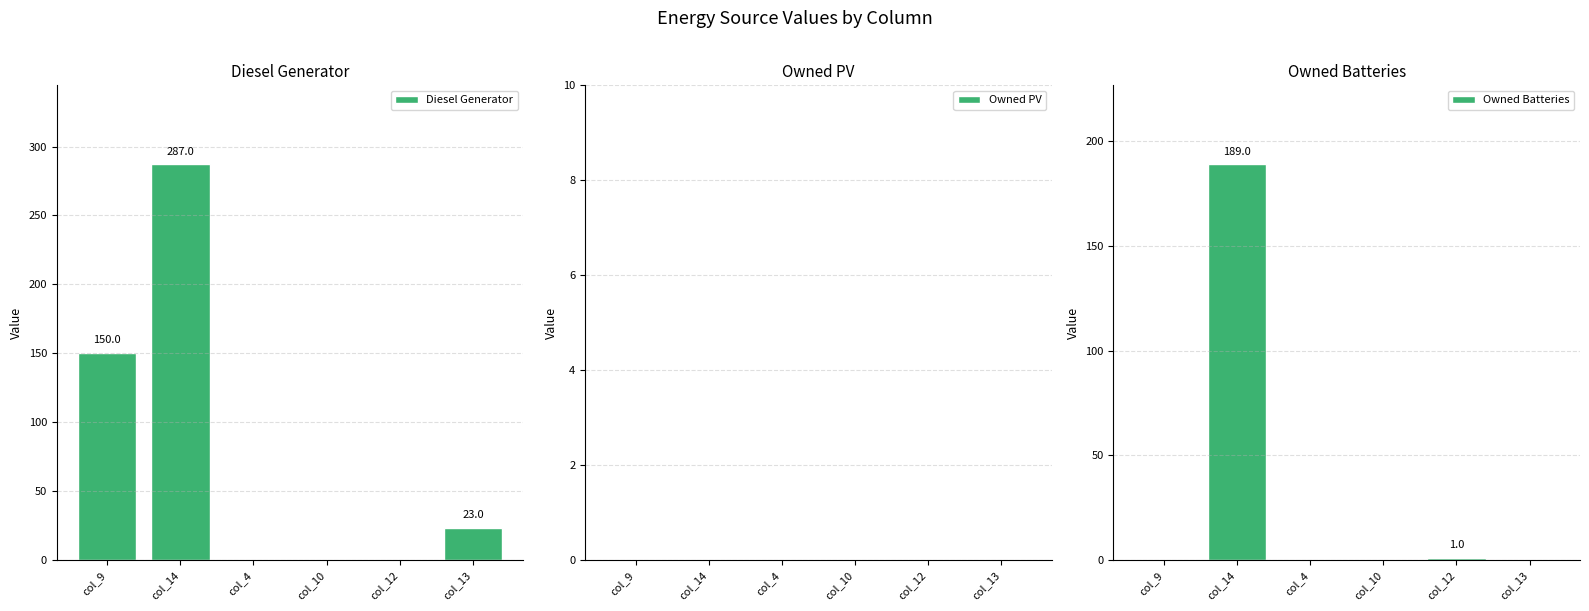

Is it true that Owned Batteries equals 120.5 at col_9?

False